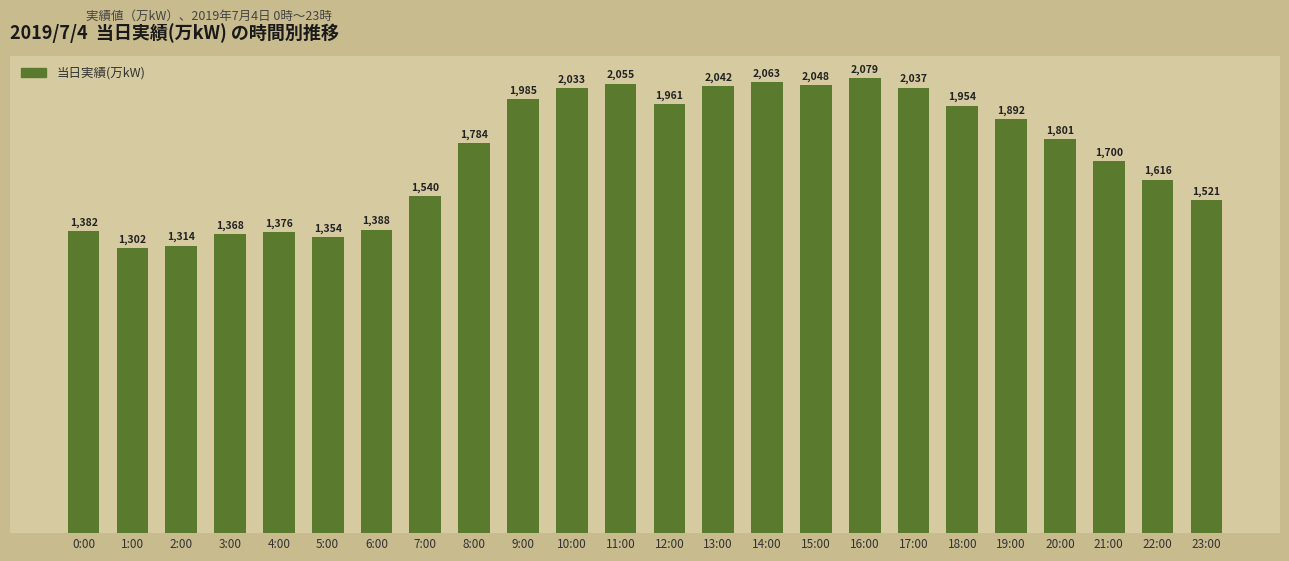

Reading left to right, what are all the values shown in this chart?

1382	1302	1314	1368	1376	1354	1388	1540	1784	1985	2033	2055	1961	2042	2063	2048	2079	2037	1954	1892	1801	1700	1616	1521